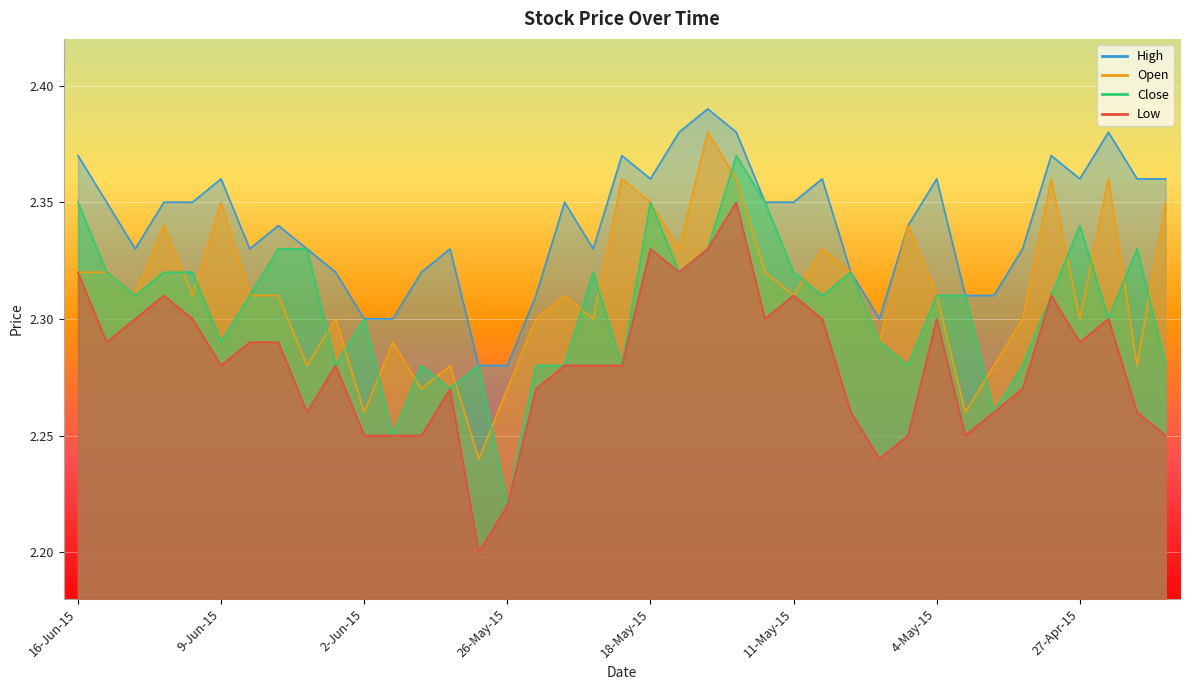

Does the chart display data point markers on the line(s)?

No